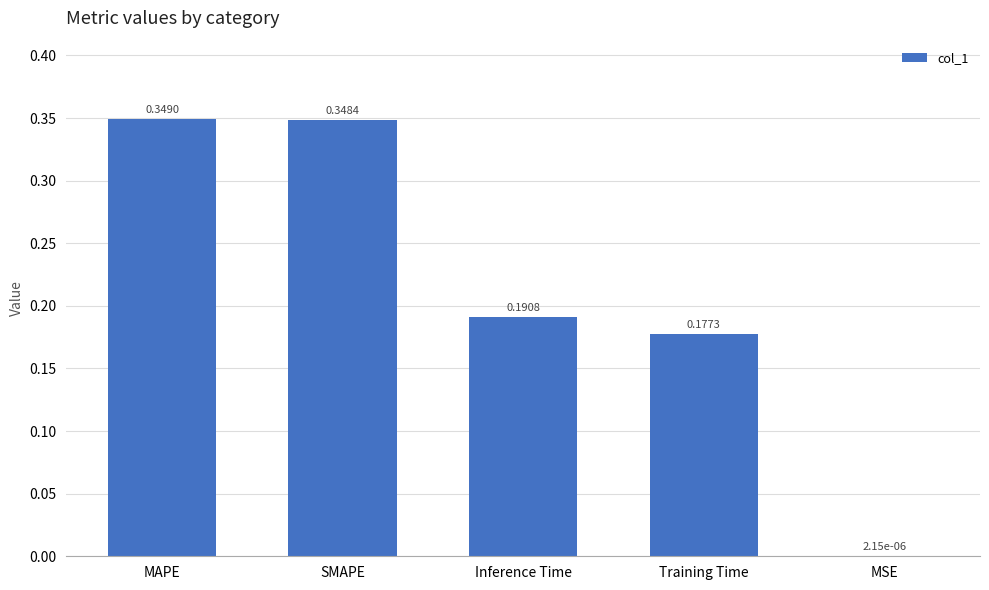

Which category has the highest value across all series?

MAPE